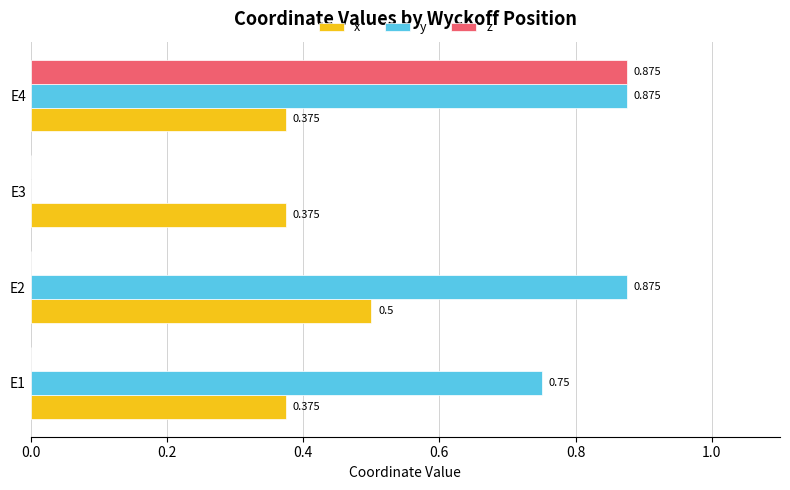

Which series has the largest total across all categories?

y